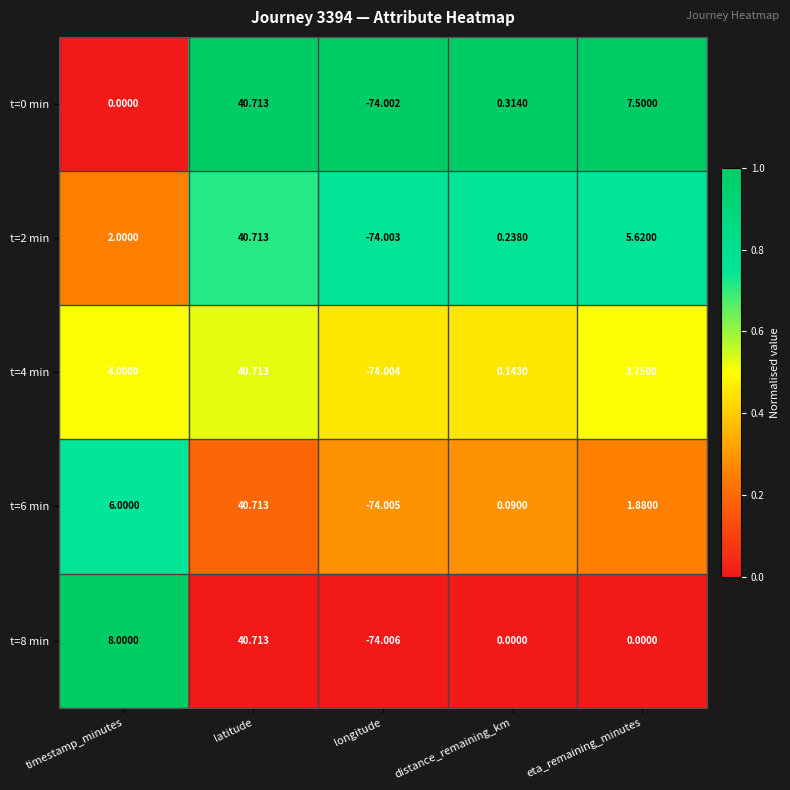

List the labels in order of t=6 min value, smallest first.

longitude, distance_remaining_km, eta_remaining_minutes, timestamp_minutes, latitude